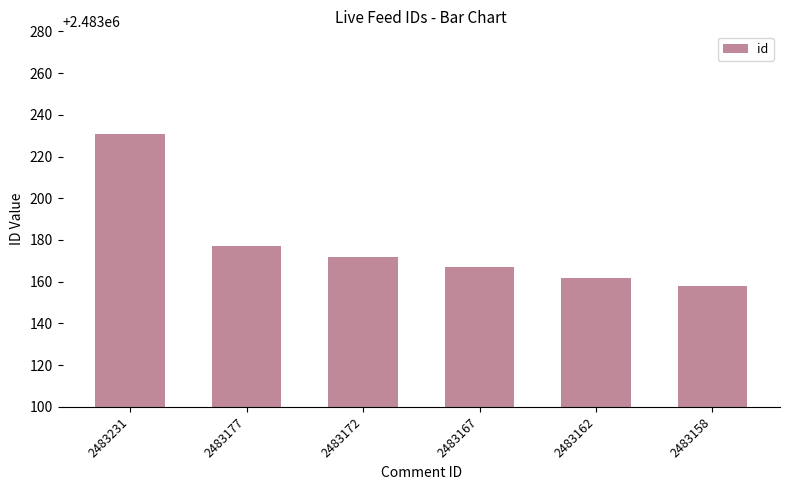

Reading left to right, extract all data points from this chart.

2483231	2483177	2483172	2483167	2483162	2483158